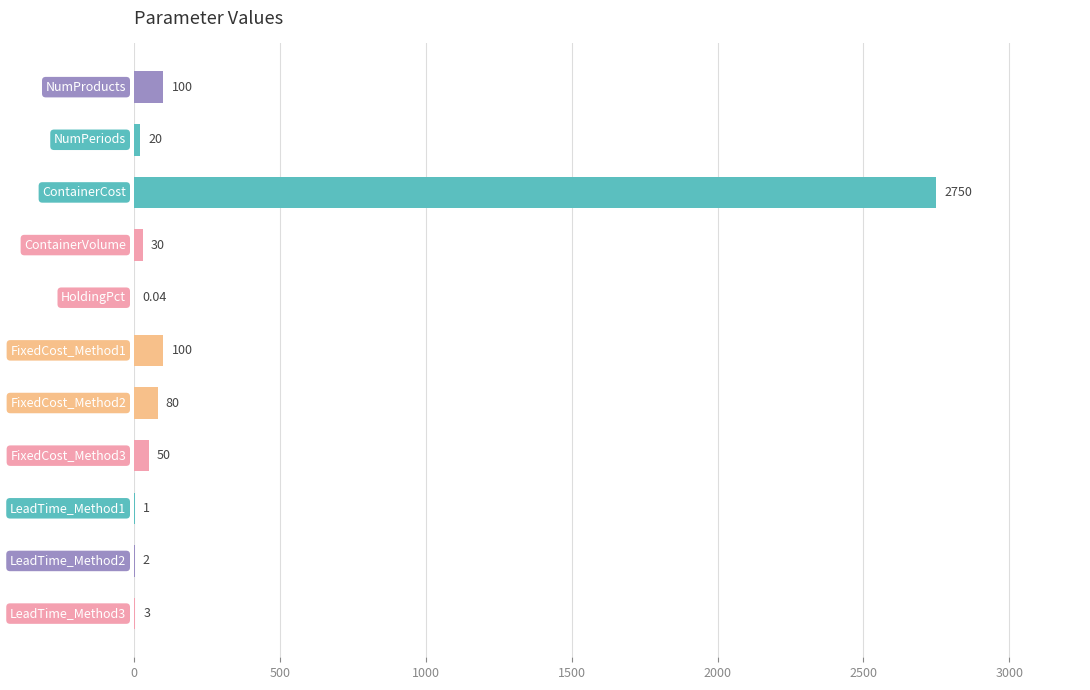

Are the bars horizontal?

Yes